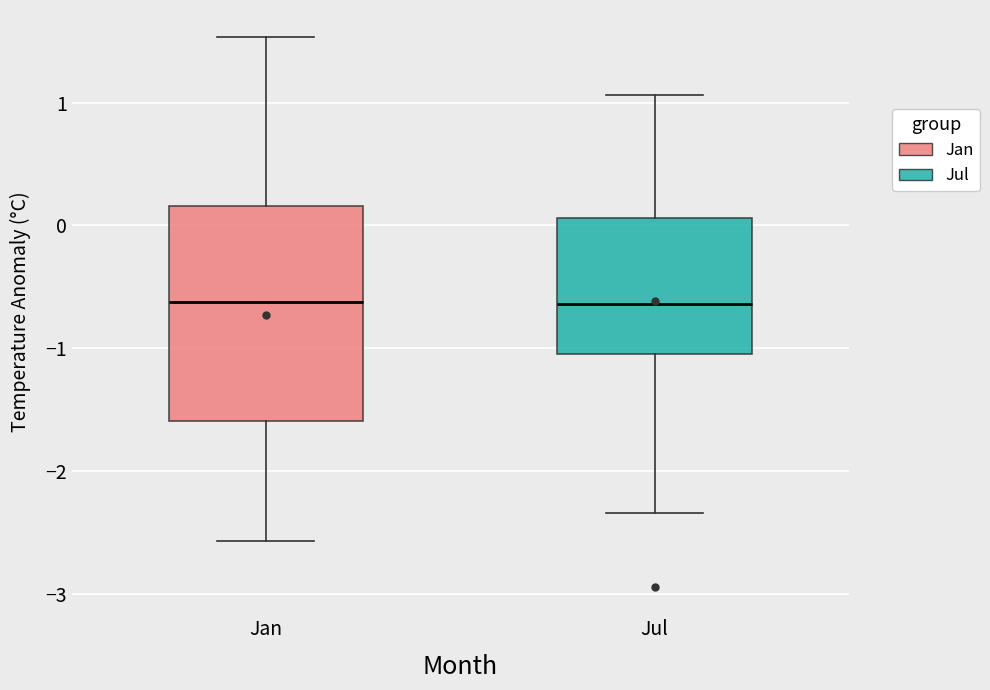

Comparing the boxes themselves (not the whiskers), which one is the tallest?

Jan